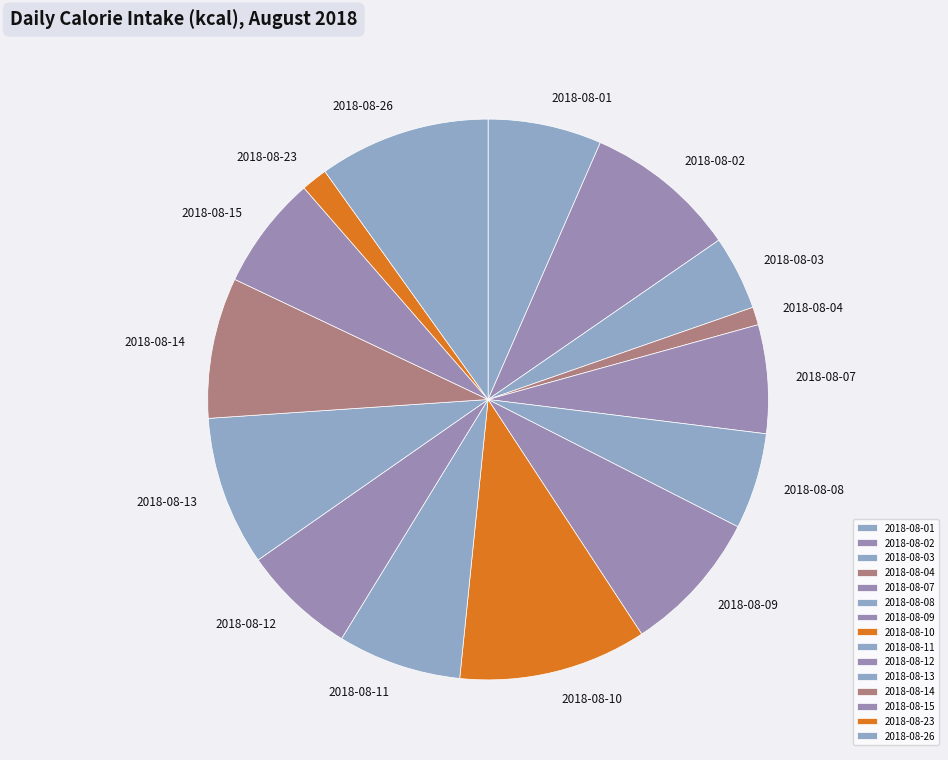

Does 2018-08-01 account for over 50% of the chart?

No